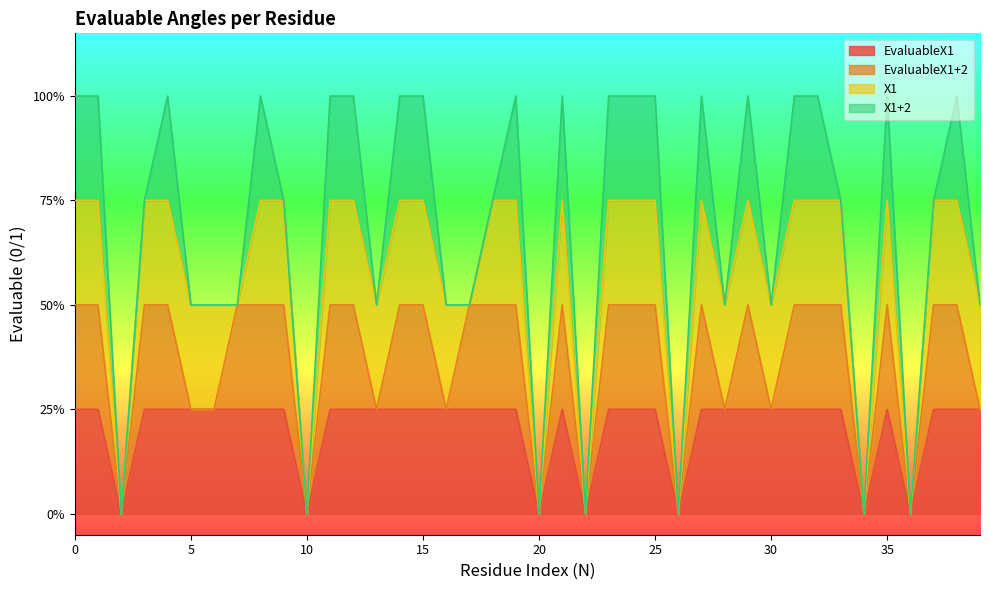

Reading left to right, list all the values displayed in this chart.

EvaluableX1: 1	1	0	1	1	1	1	1	1	1	0	1	1	1	1	1	1	1	1	1	0	1	0	1	1	1	0	1	1	1	1	1	1	1	0	1	0	1	1	1
EvaluableX1+2: 1	1	0	1	1	0	0	1	1	1	0	1	1	0	1	1	0	1	1	1	0	1	0	1	1	1	0	1	0	1	0	1	1	1	0	1	0	1	1	0
X1: 1	1	0	1	1	1	1	0	1	1	0	1	1	1	1	1	1	0	1	1	0	1	0	1	1	1	0	1	1	1	1	1	1	1	0	1	0	1	1	1
X1+2: 1	1	0	0	1	0	0	0	1	0	0	1	1	0	1	1	0	0	0	1	0	1	0	1	1	1	0	1	0	1	0	1	1	0	0	1	0	0	1	0